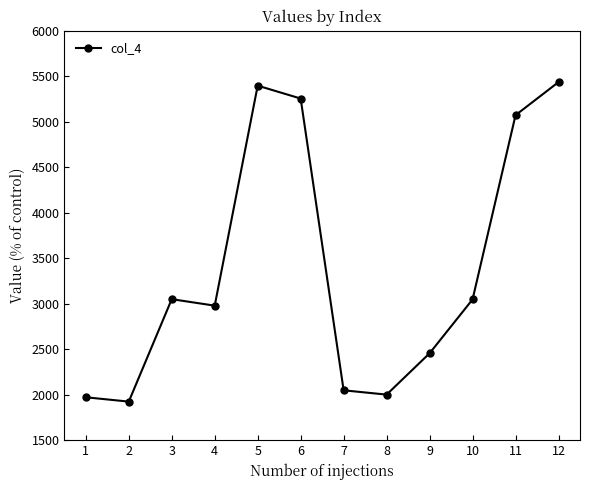

Count the number of data series in this chart.

1